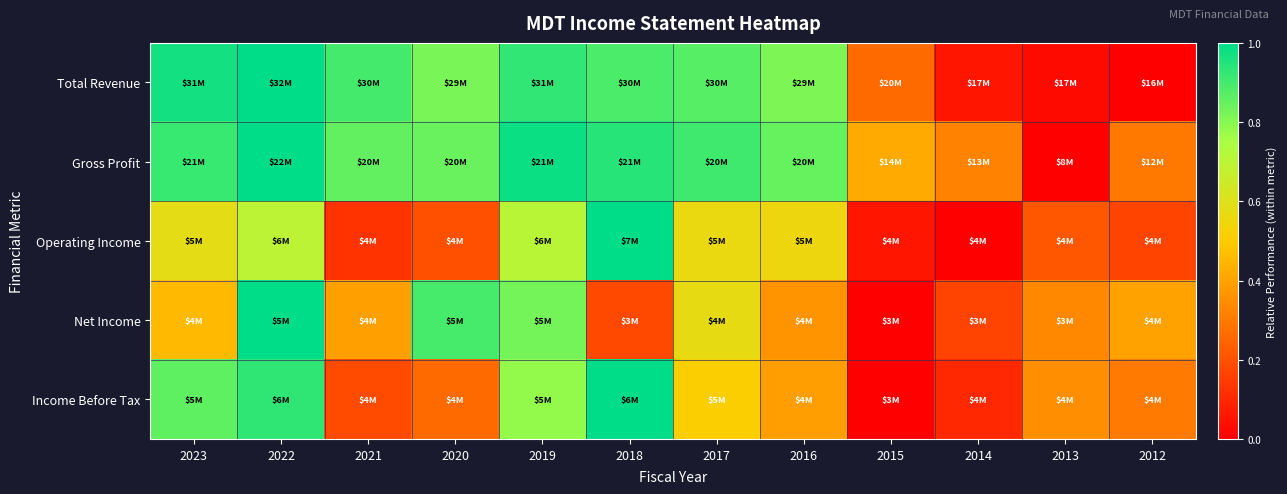

Which series has the largest total across all categories?

Gross Profit